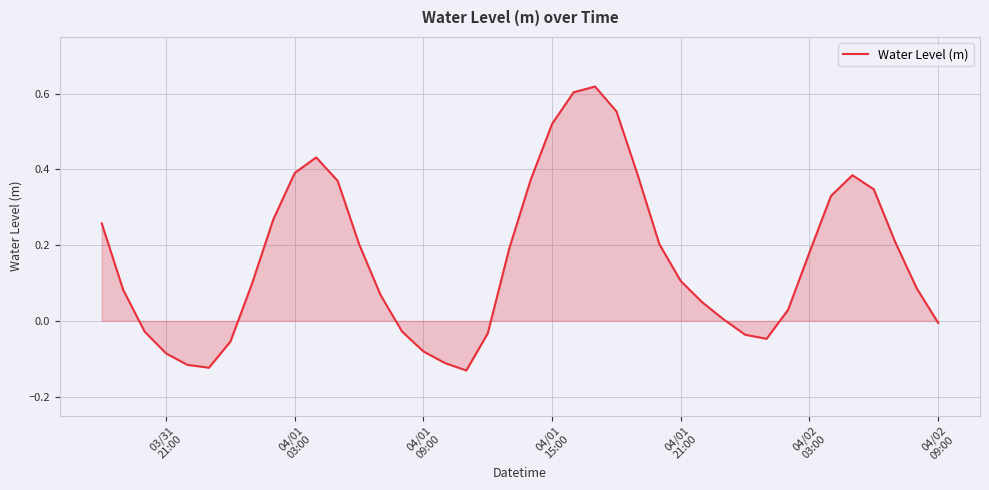

What is the difference between the maximum and minimum values?

0.8